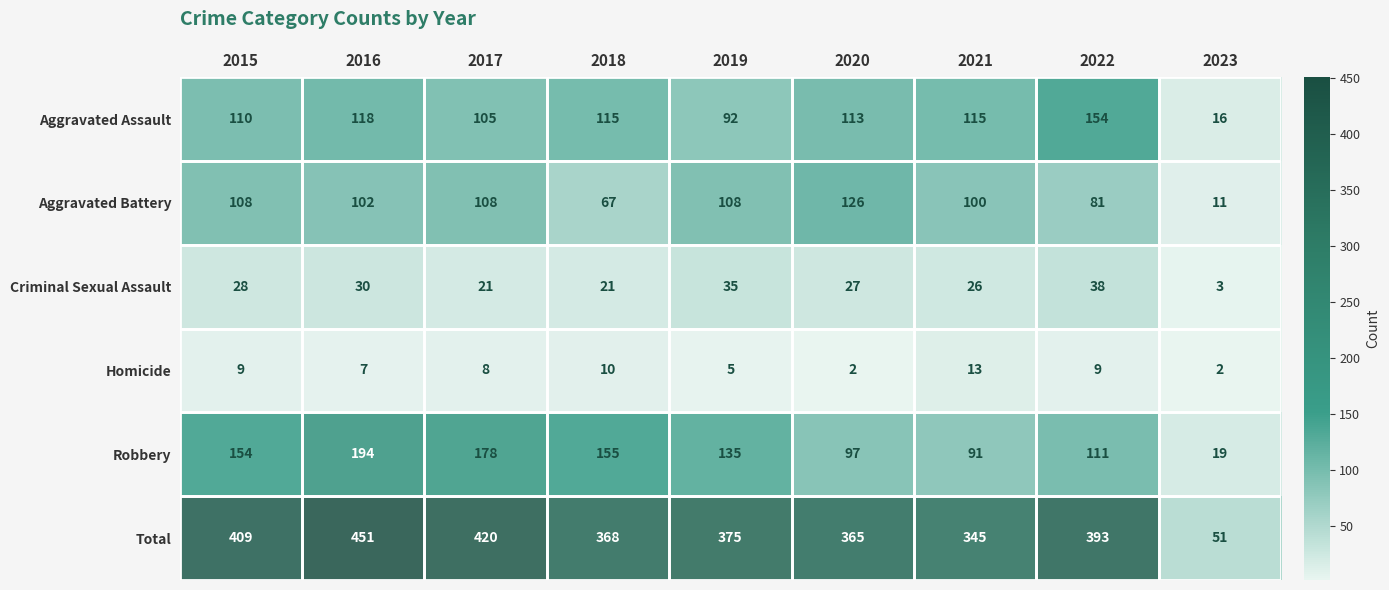

The value of Aggravated Battery at 2019 is 66. True or false?

False